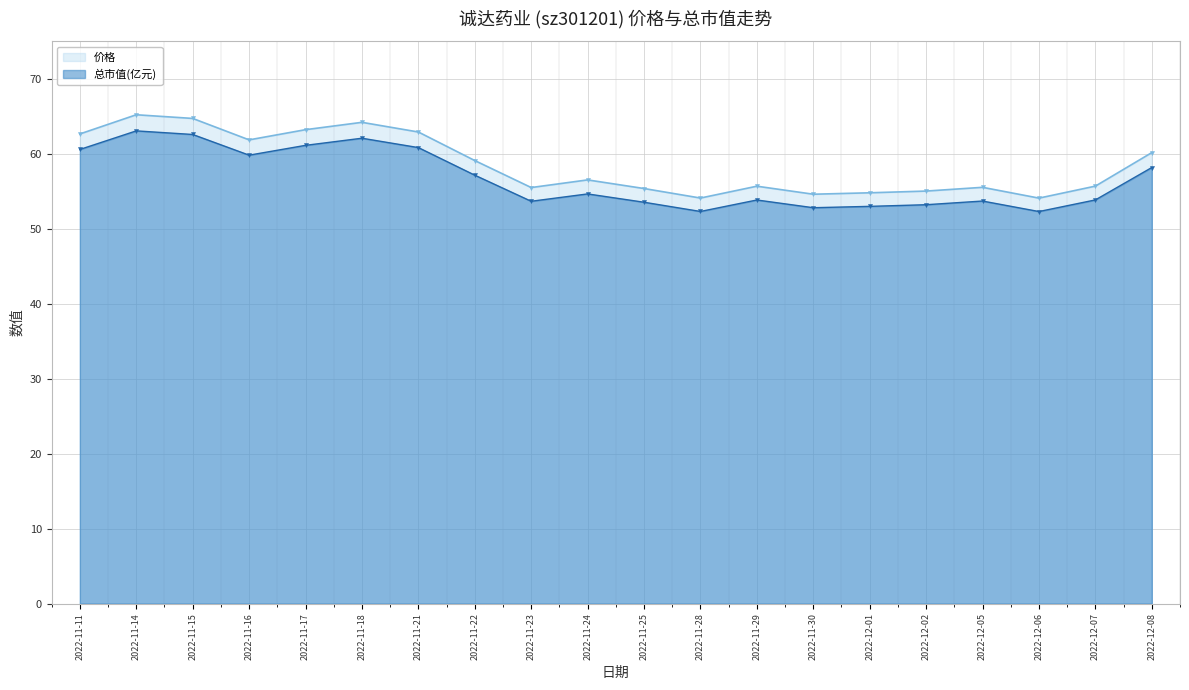

What is the difference between the maximum and second lowest values in the 价格 series?

11.1